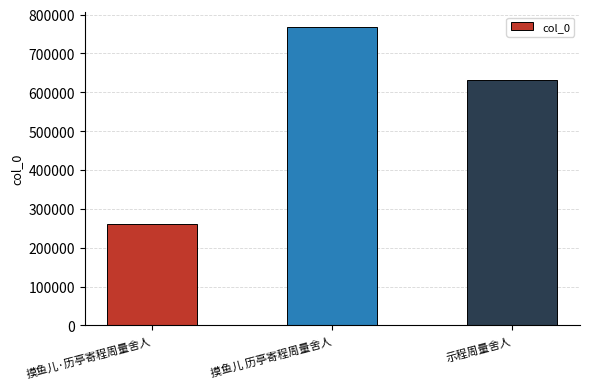

Count the values in the range 261775 to 767991.

3